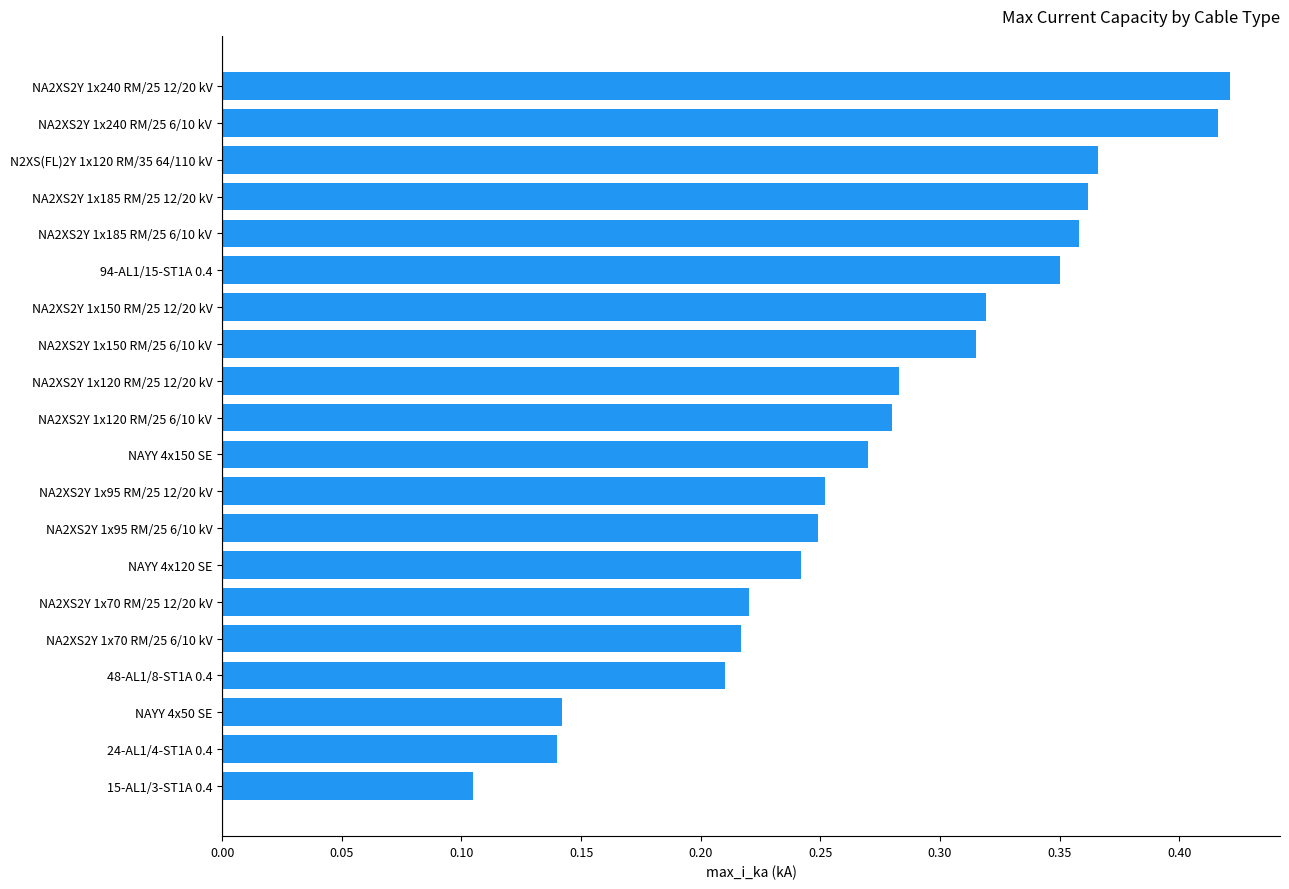

Where is the data nearest to the value 0?

15-AL1/3-ST1A 0.4